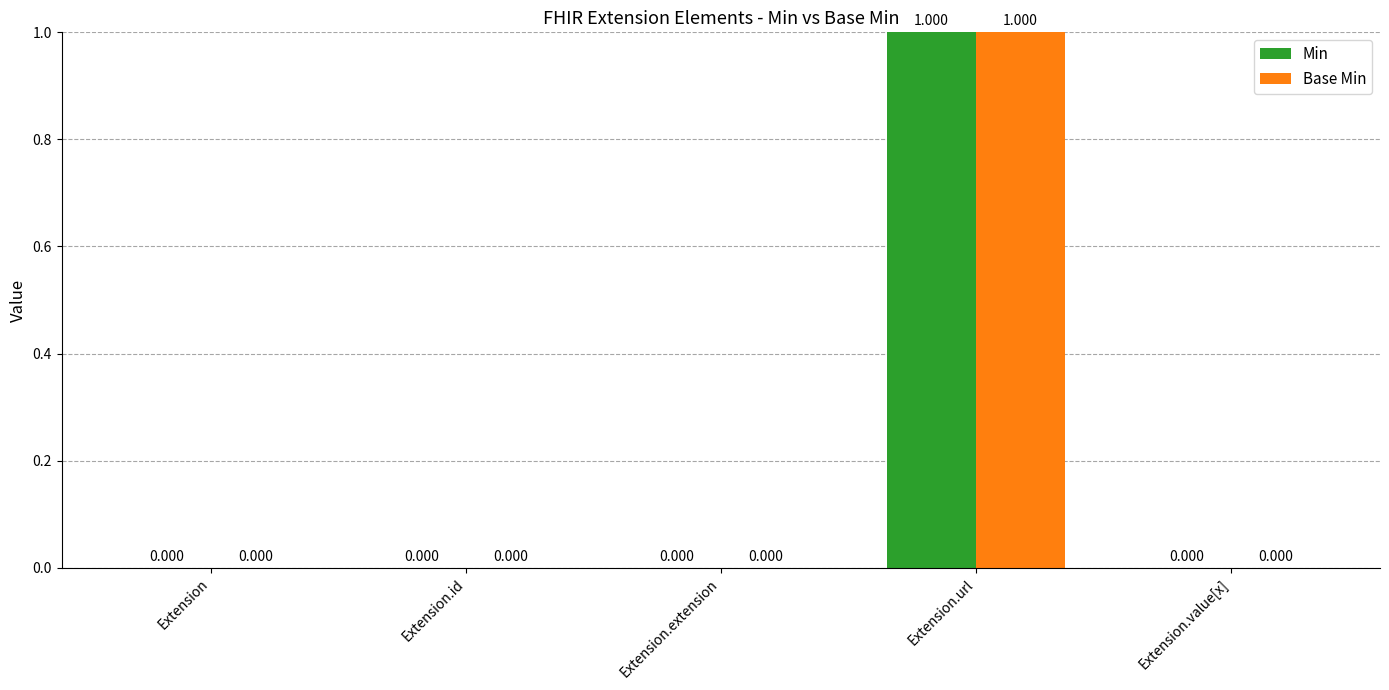

Reading left to right, what are all the values shown in this chart?

Min: 0	0	0	1	0
Base Min: 0	0	0	1	0